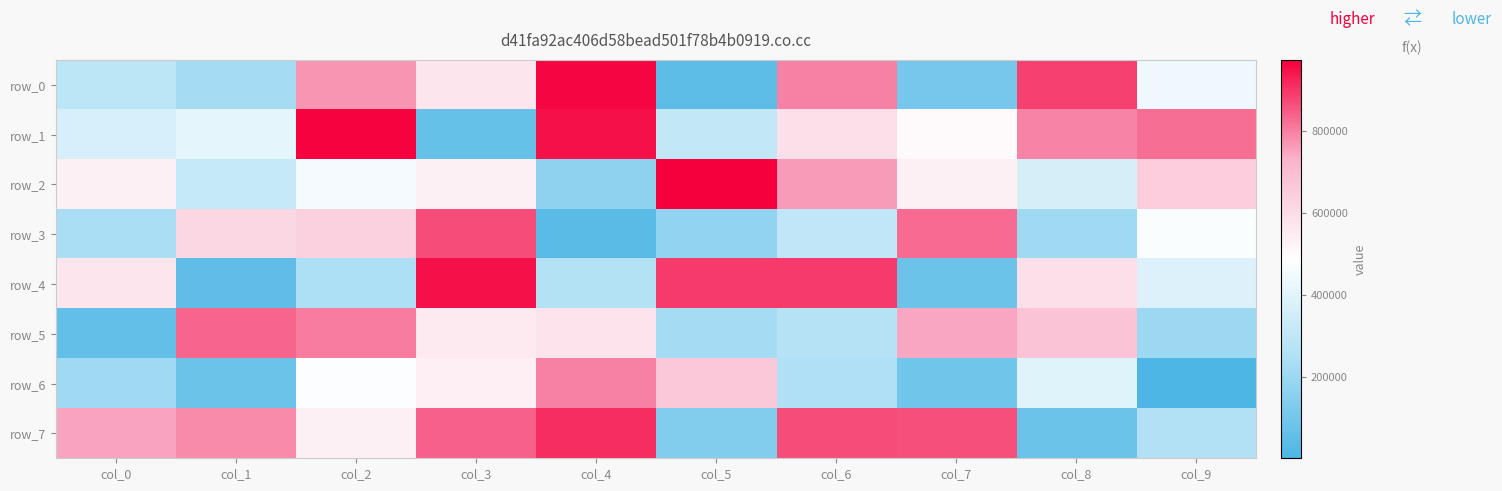

Between col_5 and col_8, which series saw the biggest shift?

row_0